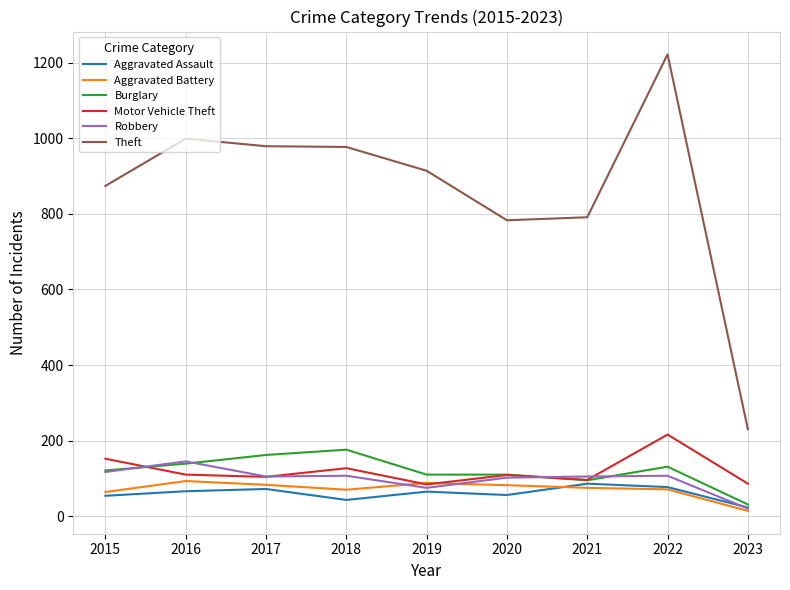

Which series ends up on top after the final intersection of Robbery and Aggravated Assault?

Aggravated Assault